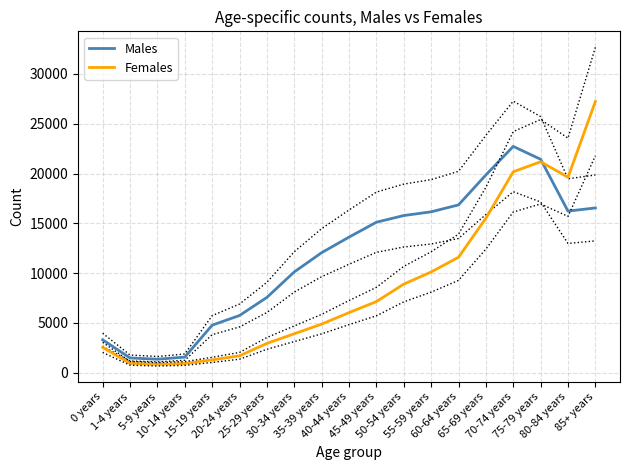

How many lines are shown in the chart?

2